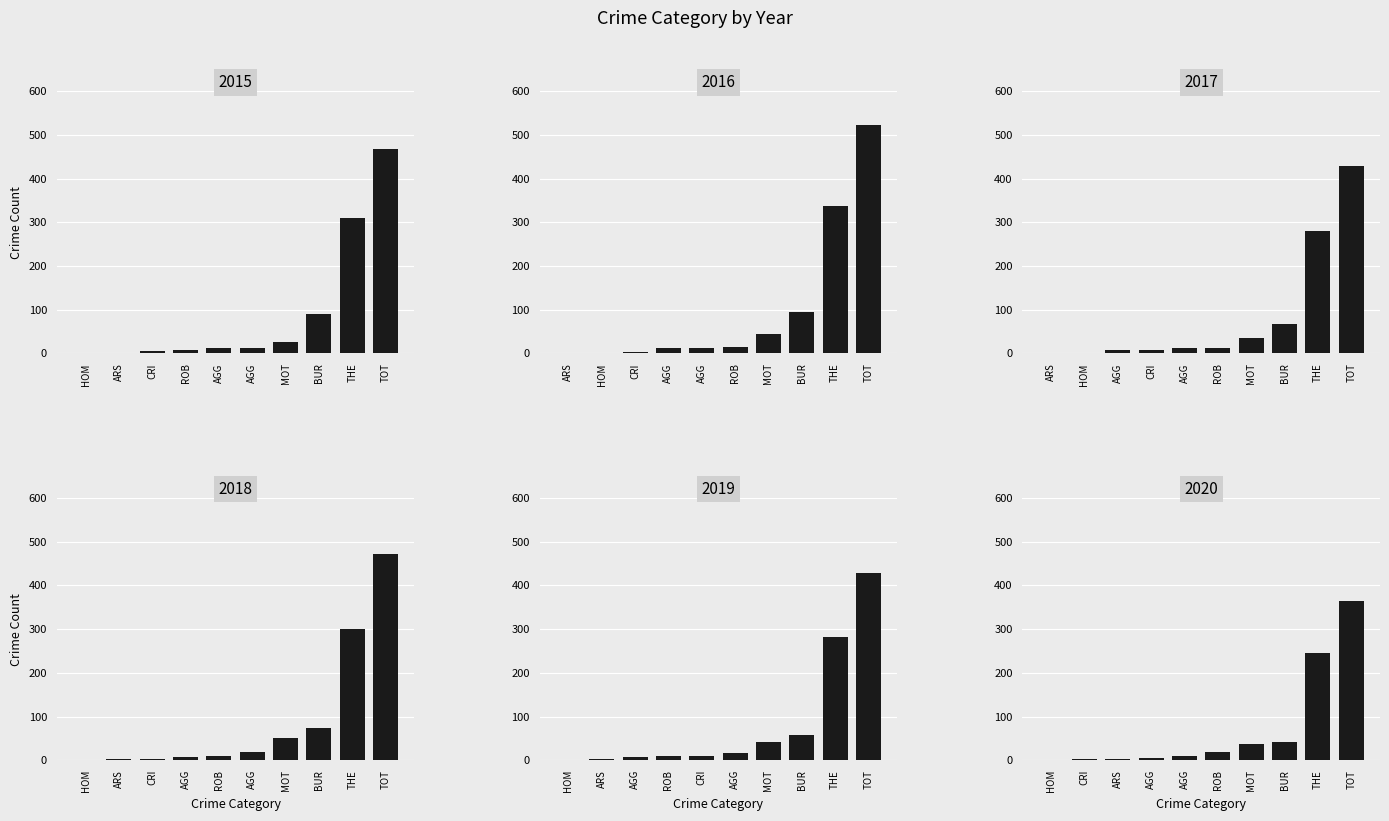

Which category has the highest value in the 2016 series?

TOT